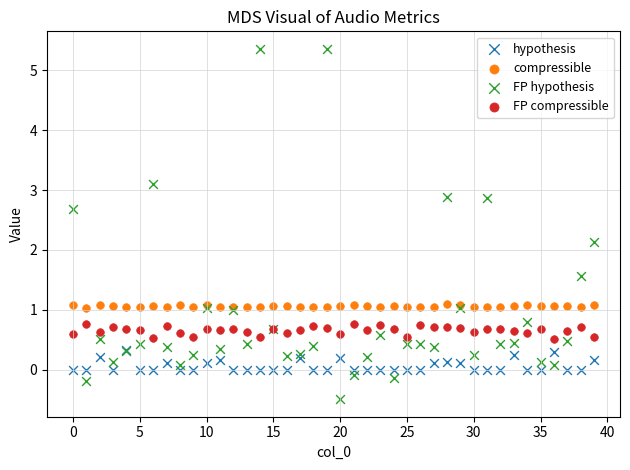

Across all series, what Y value is closest to 2?

2.1